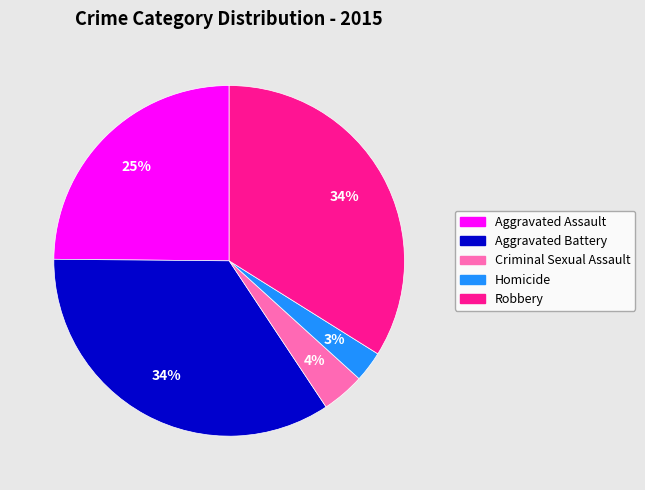

To the nearest percent, what is the average slice percentage?

20%